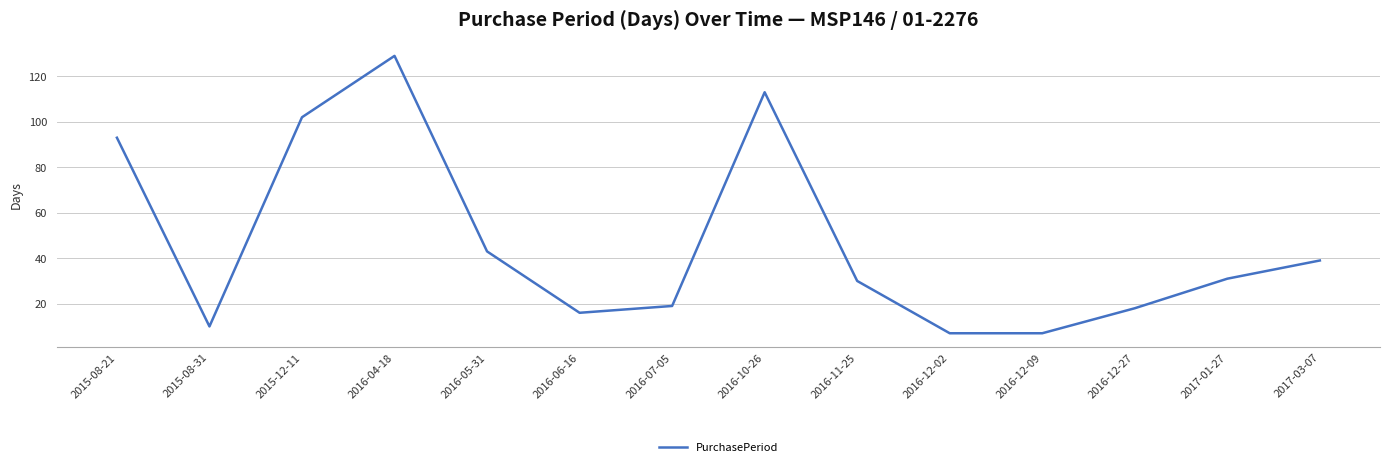

Does the chart have visible grid lines?

Yes